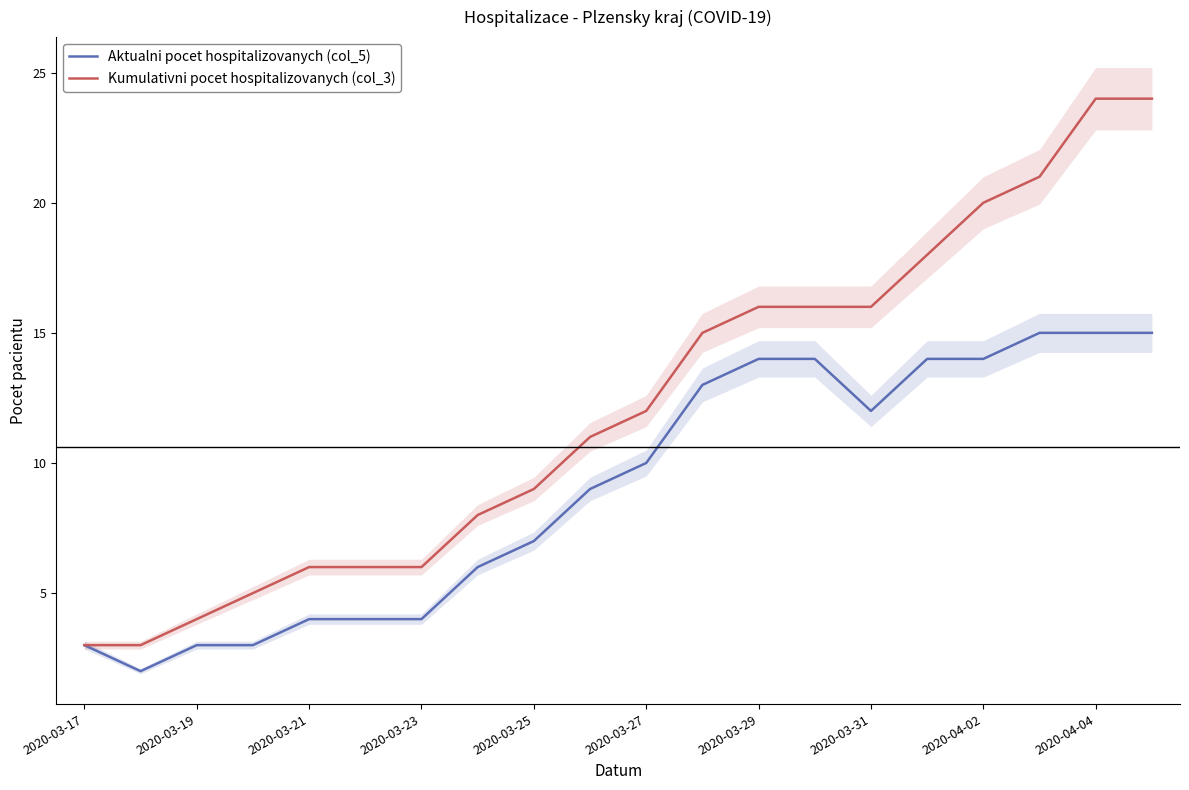

Is this an area chart (filled region under the line)?

No